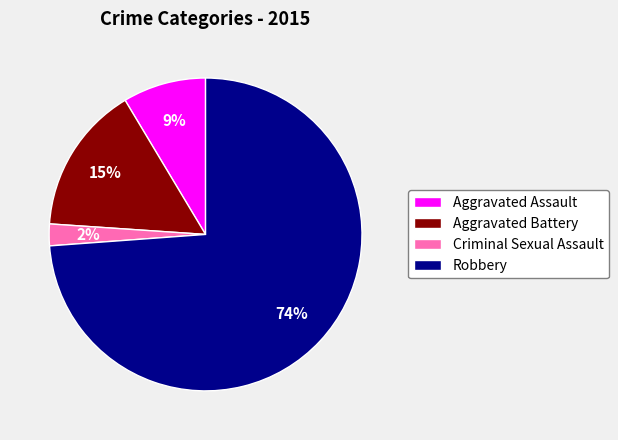

Does any single category account for the majority?

Yes